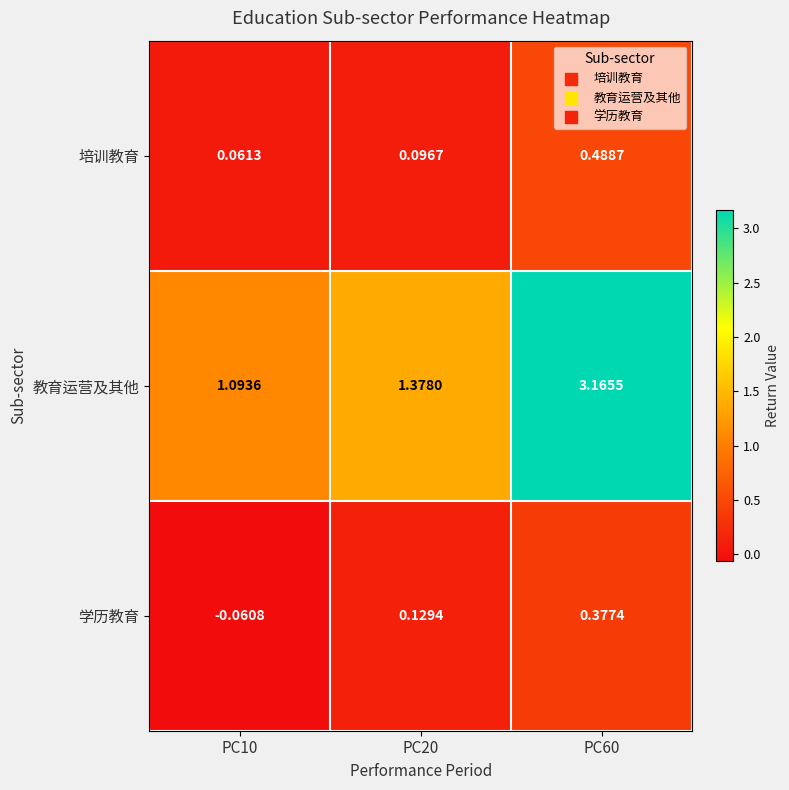

Which series has the largest range (max minus min)?

教育运营及其他